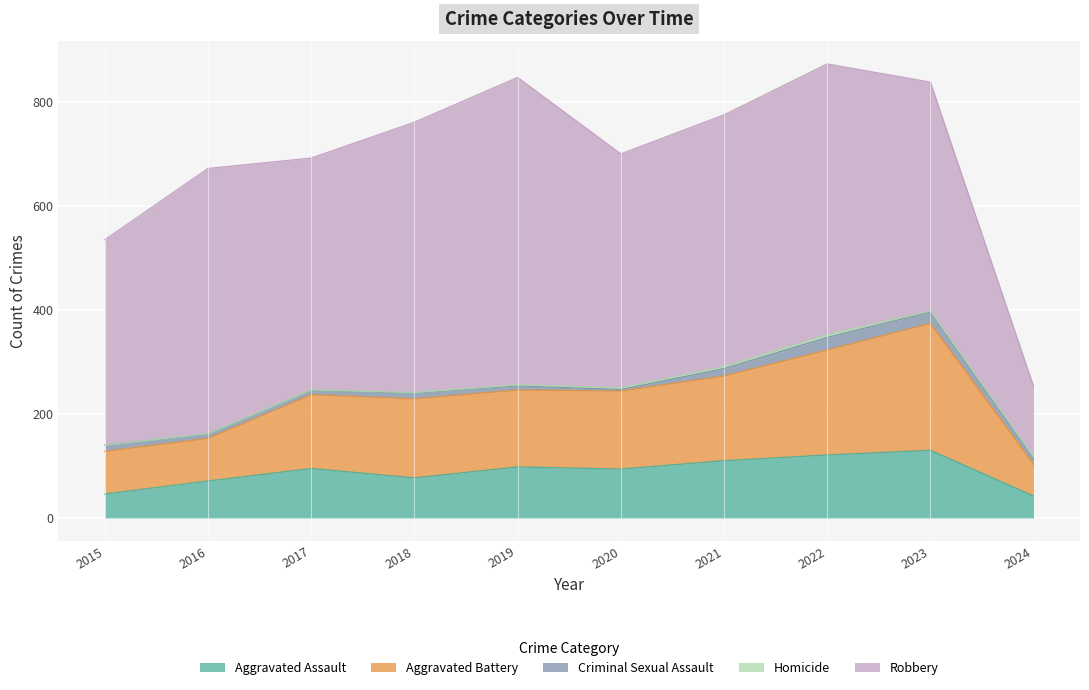

The value of Homicide at 2024 is 2. True or false?

True